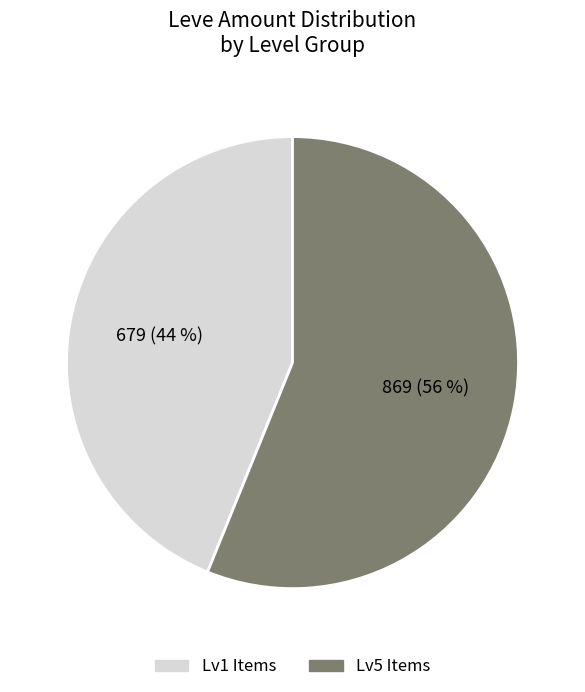

To the nearest percent, what is the average slice percentage?

50%